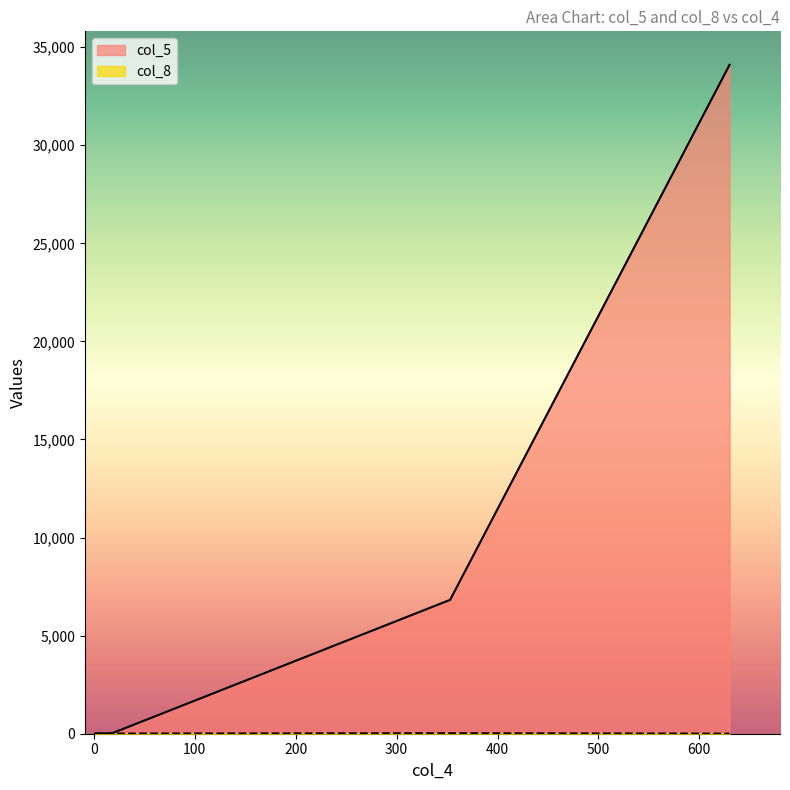

Which has a higher value, 1 or 18?

18